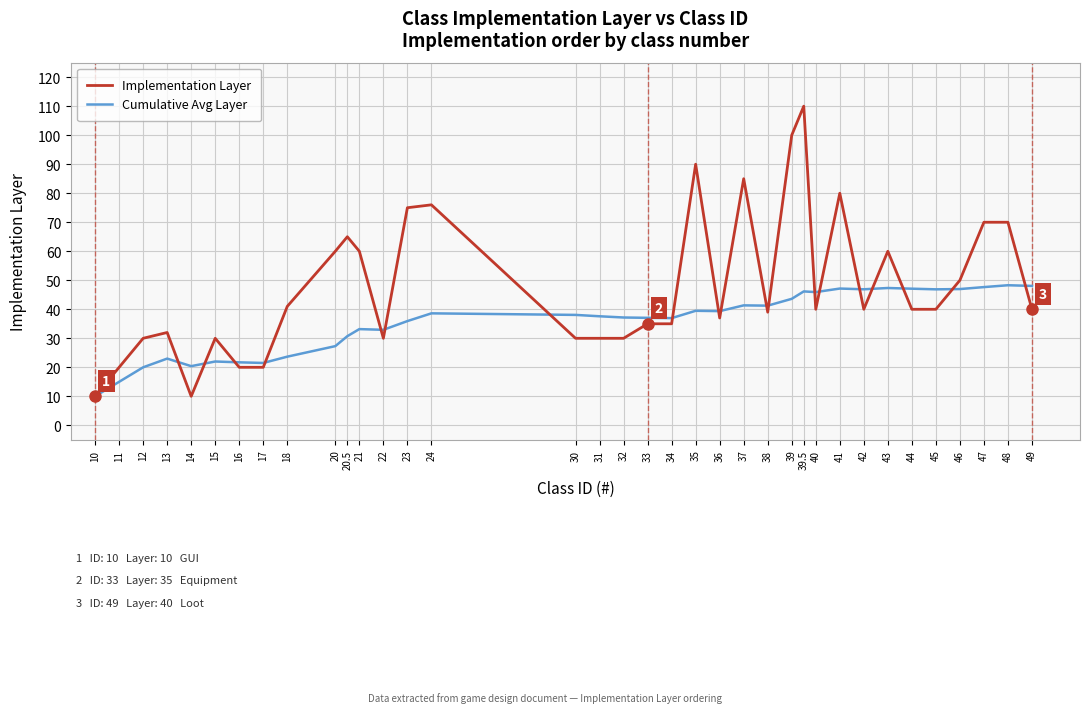

What value does the Implementation Layer series have at 43?

60.0